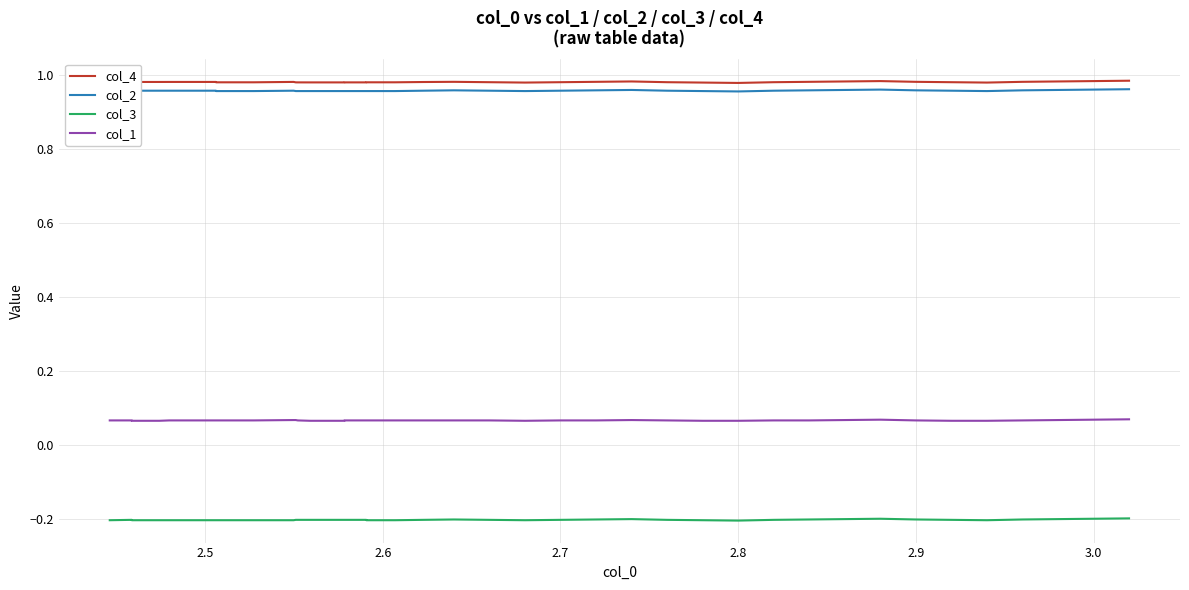

At how many categories does at least one series exceed 0?

40